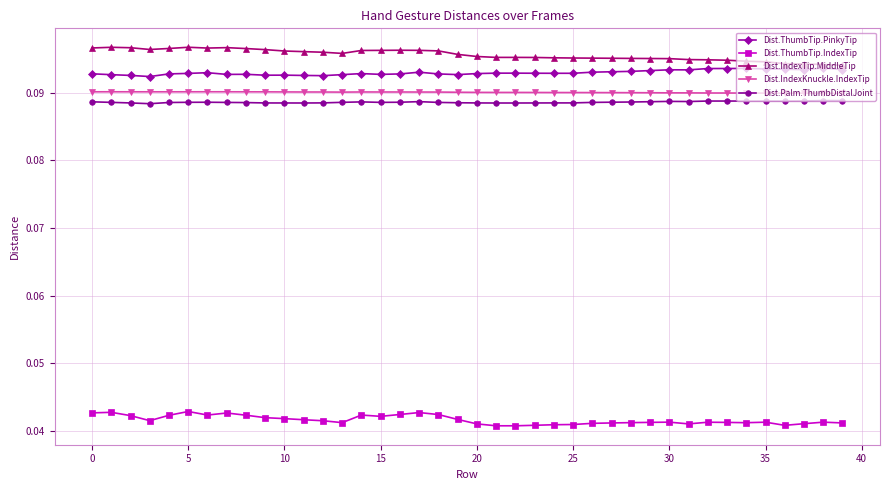

True or false: Dist.IndexKnuckle.IndexTip has more than 1 points higher than both neighbors.

True